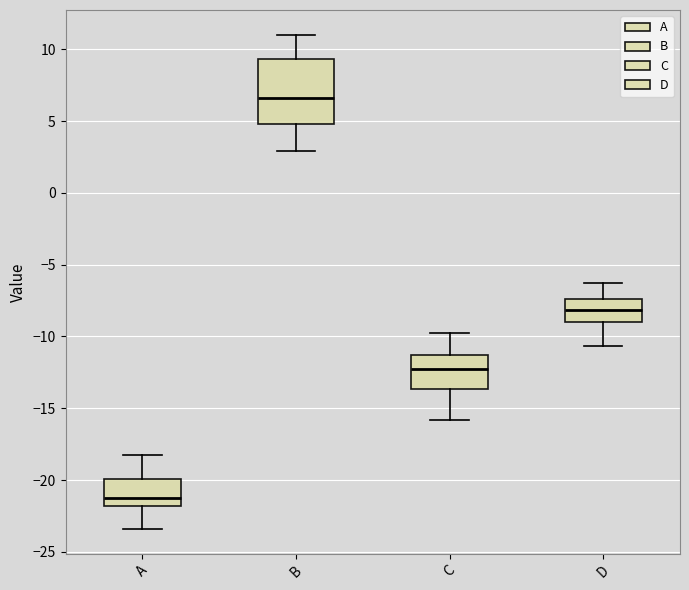

Which box has the highest median line?

B